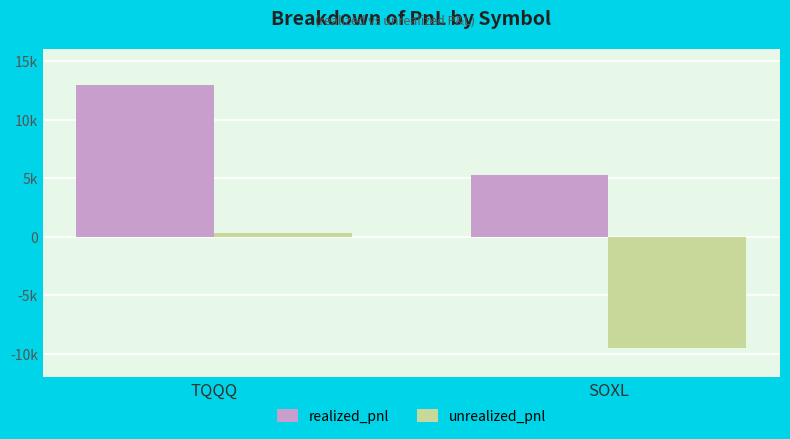

Is the value of realized_pnl at SOXL greater than the value of unrealized_pnl at SOXL?

Yes